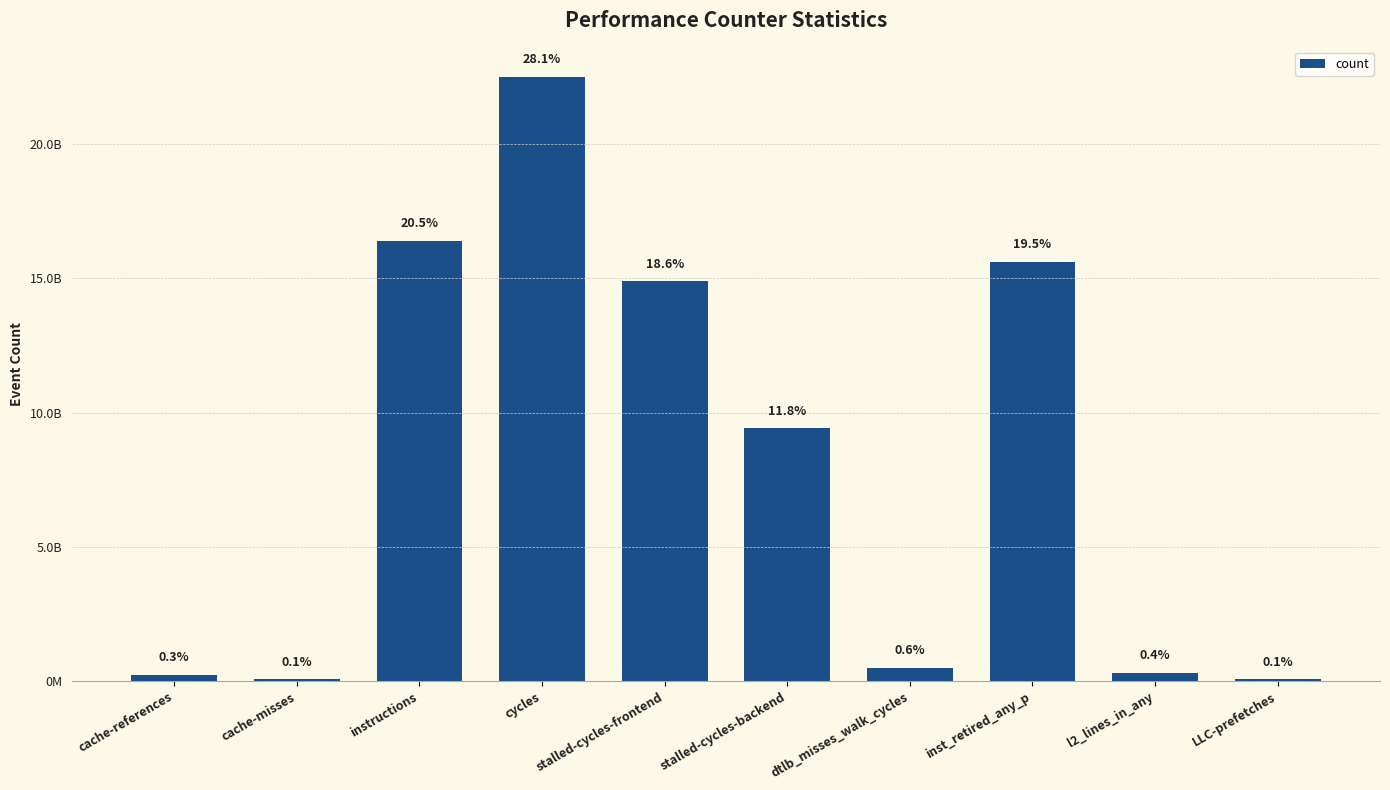

What is the ratio of the value at stalled-cycles-backend to the value at stalled-cycles-frontend?

0.6